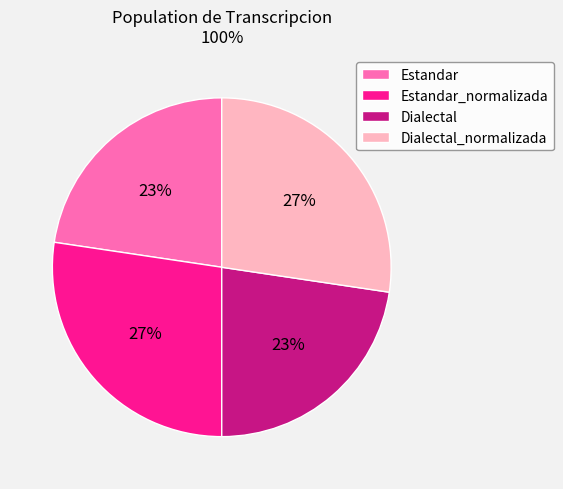

To the nearest percent, what is the average slice percentage?

25%